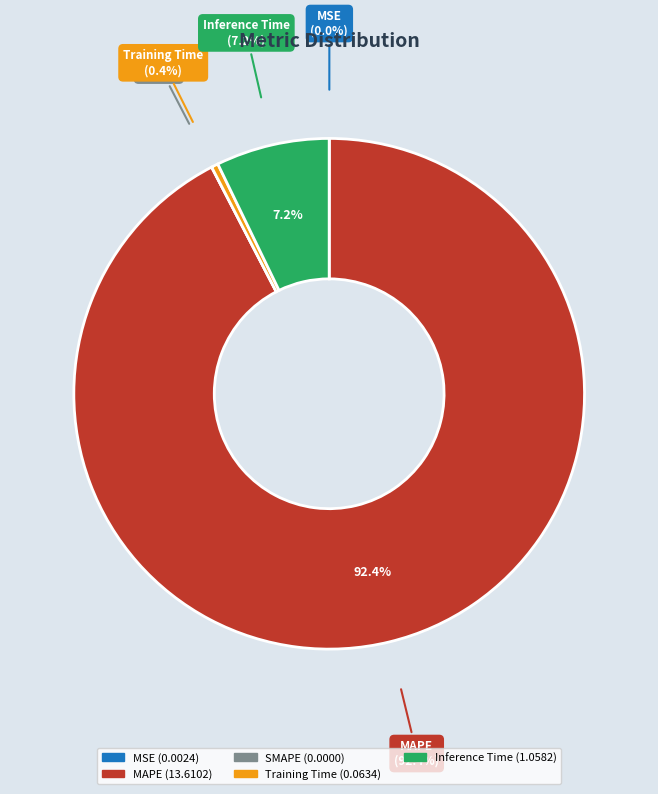

Which slice represents more than half of the pie?

MAPE